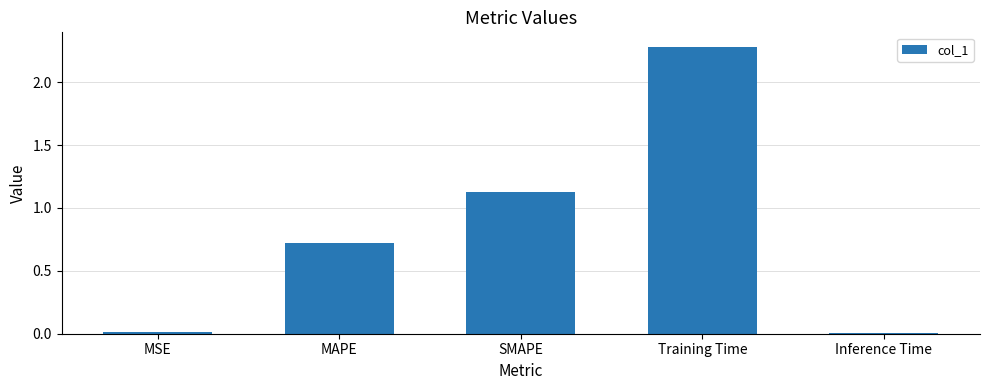

At which label is the value closest to 1?

SMAPE